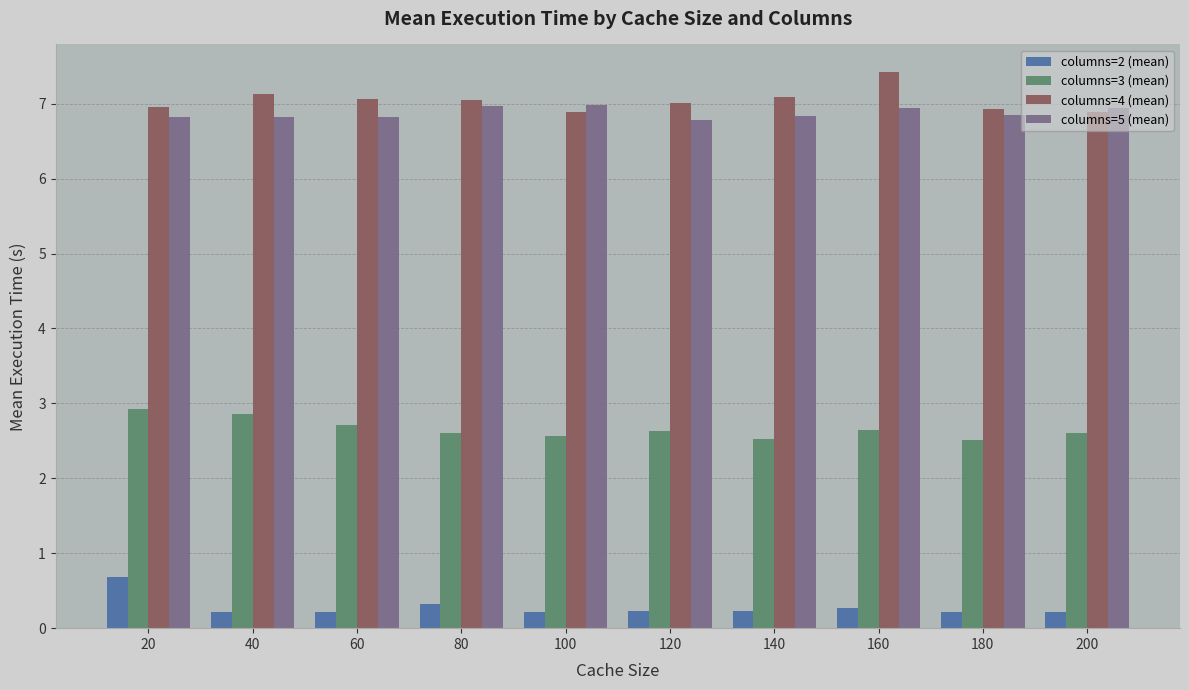

What is the sum of the columns=5 (mean) values at 120 and 40?

13.6